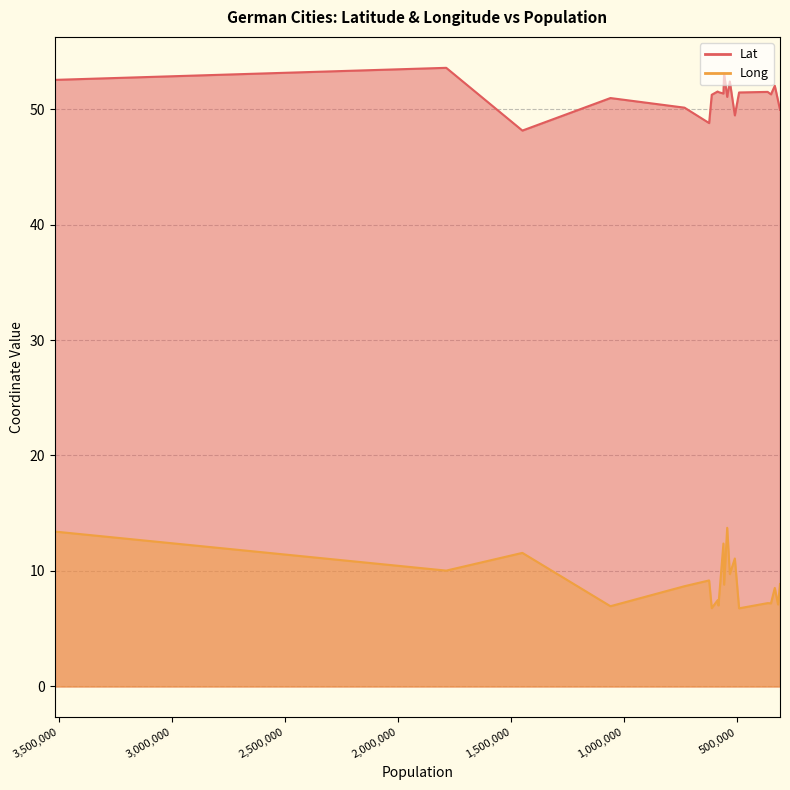

True or false: Long and Lat cross at least once.

False